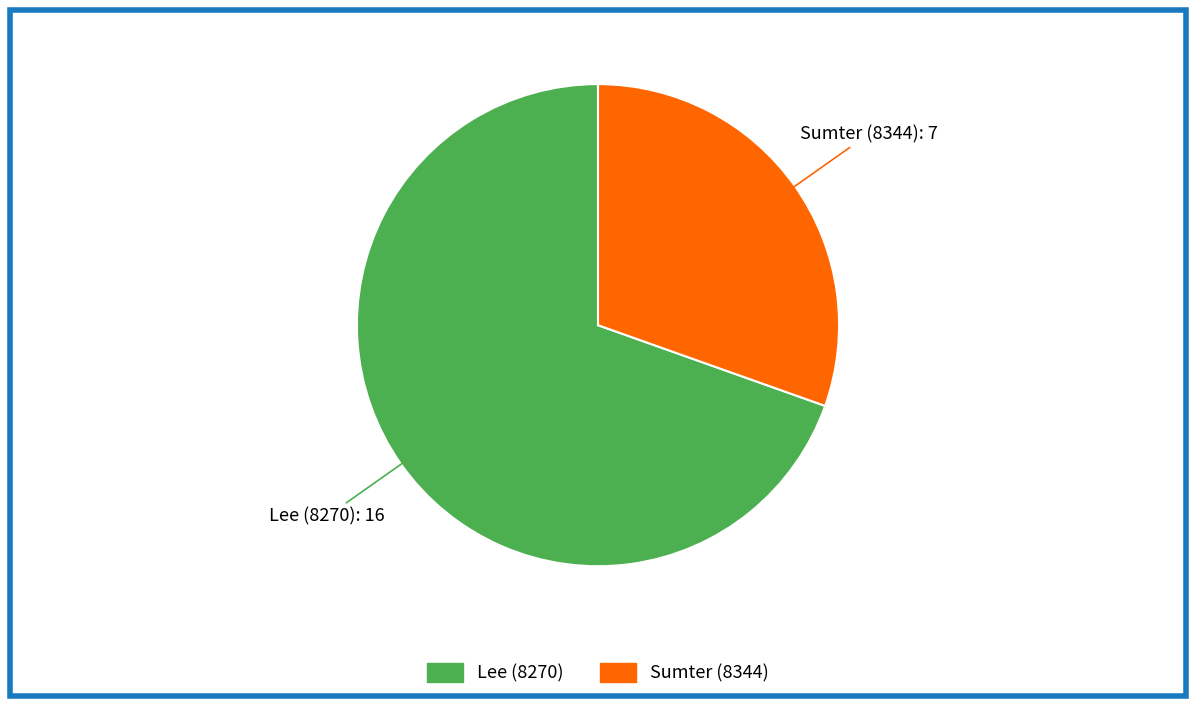

The Sumter (8344) slice represents 30% of the pie. True or false?

True